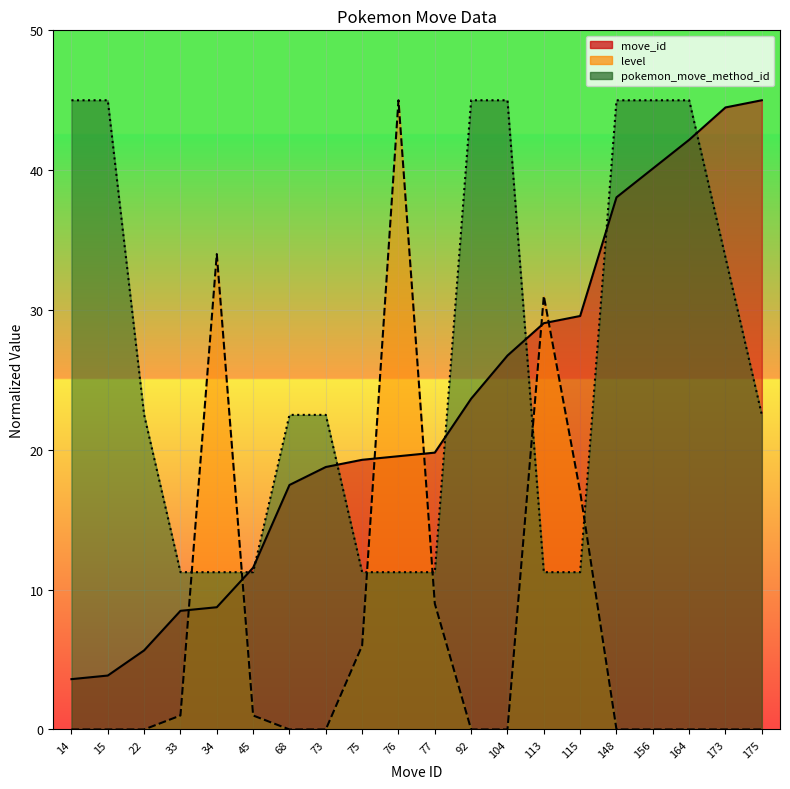

At which category is the sum across all series the highest?

164